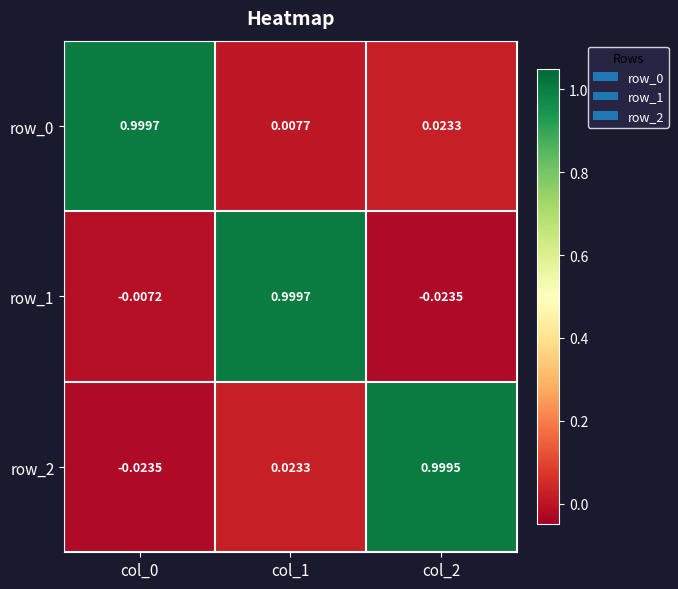

Is the value of row_2 at col_1 greater than the value of row_1 at col_2?

Yes